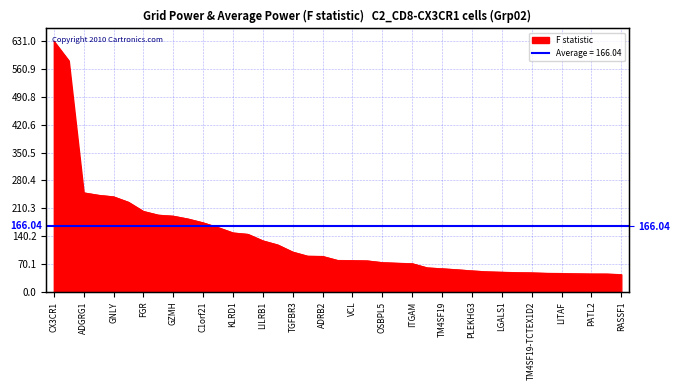

Reading left to right, transcribe all the data shown in this chart.

631.0	581.6	249.6	243.4	239.5	225.8	202.8	193.4	190.8	183.6	174.1	162.2	148.7	145.1	128.8	118.4	100.5	90.2	89.6	79.5	79.2	78.3	74.0	72.5	71.3	60.9	58.6	56.1	53.3	50.9	49.8	48.9	48.2	47.1	46.8	46.0	45.4	45.3	43.9